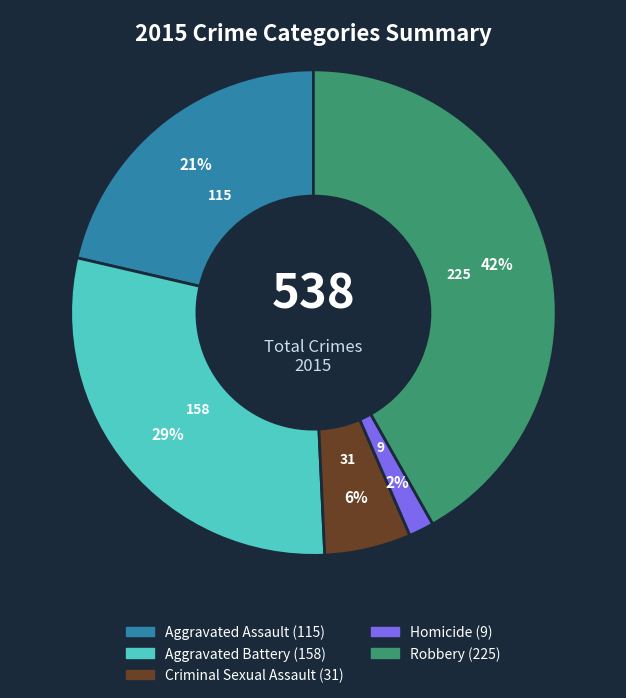

Combined, do Robbery and Criminal Sexual Assault account for over 50%?

No